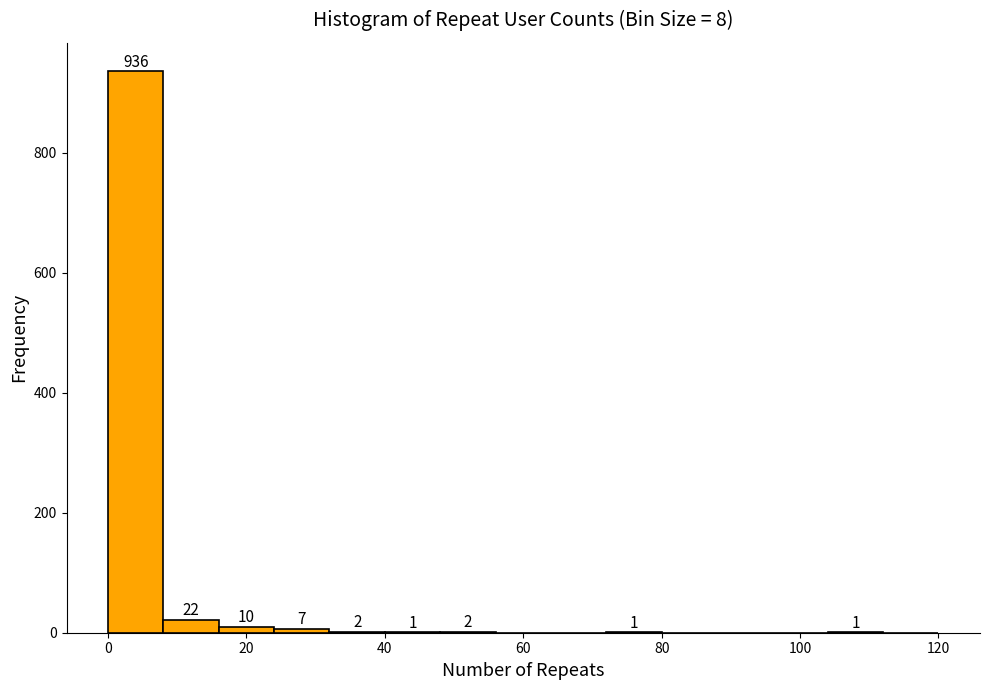

Which range on the x-axis has the tallest bar?

0 to 8